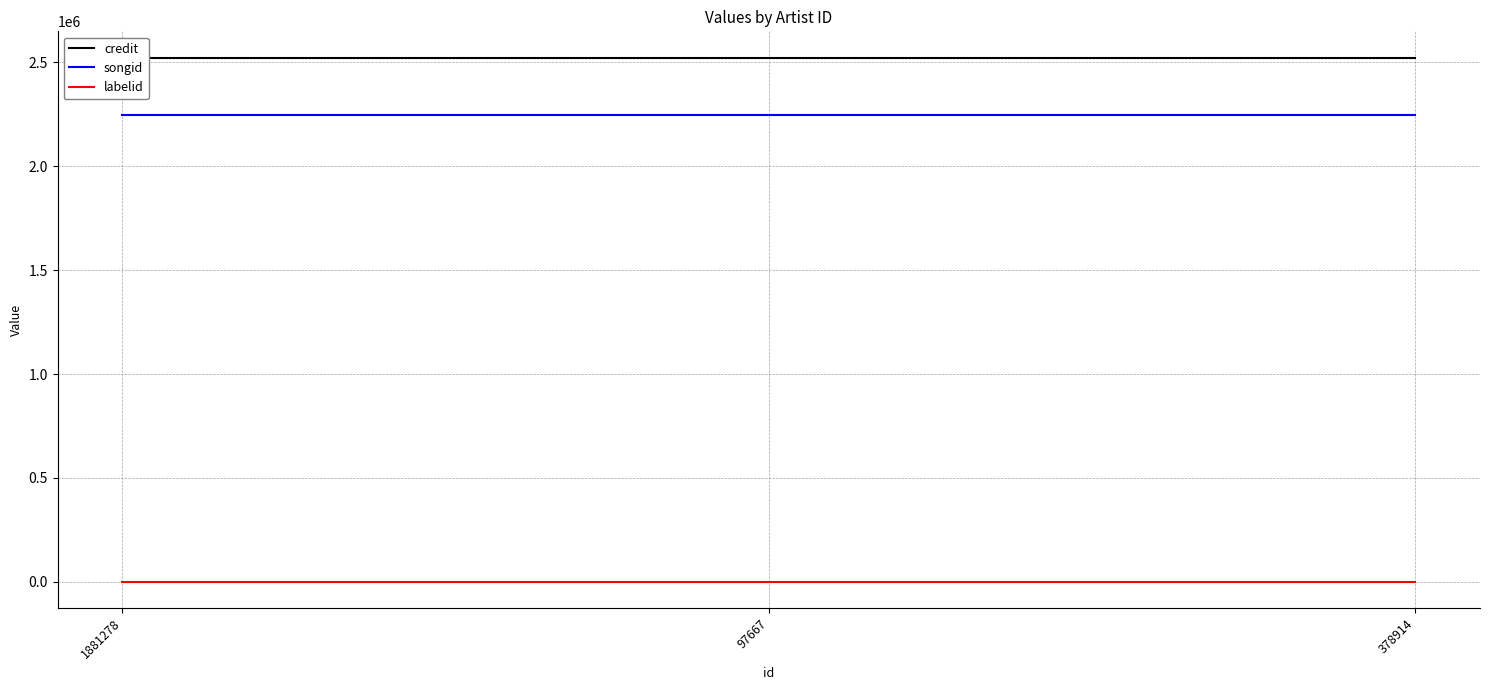

At which category does the chart reach its minimum across all series?

1881278